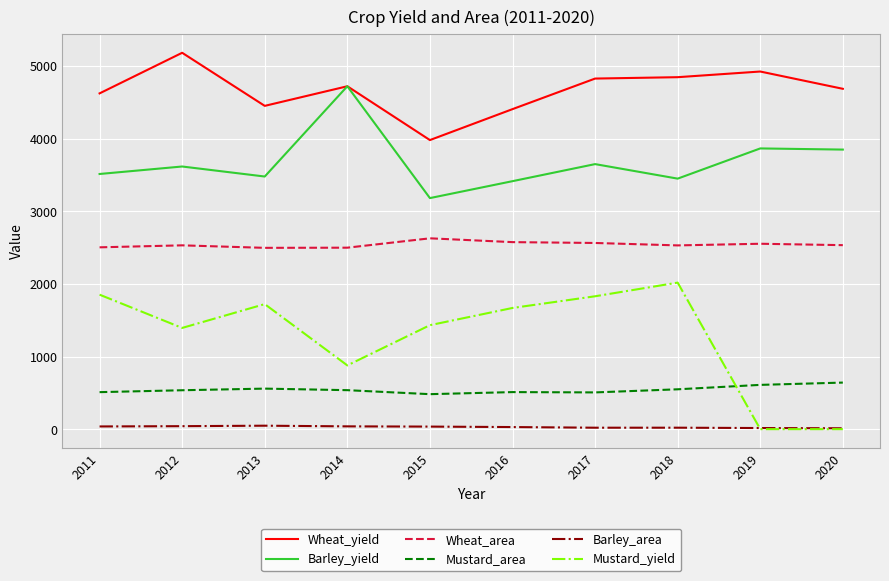

How many lines are shown in the chart?

6